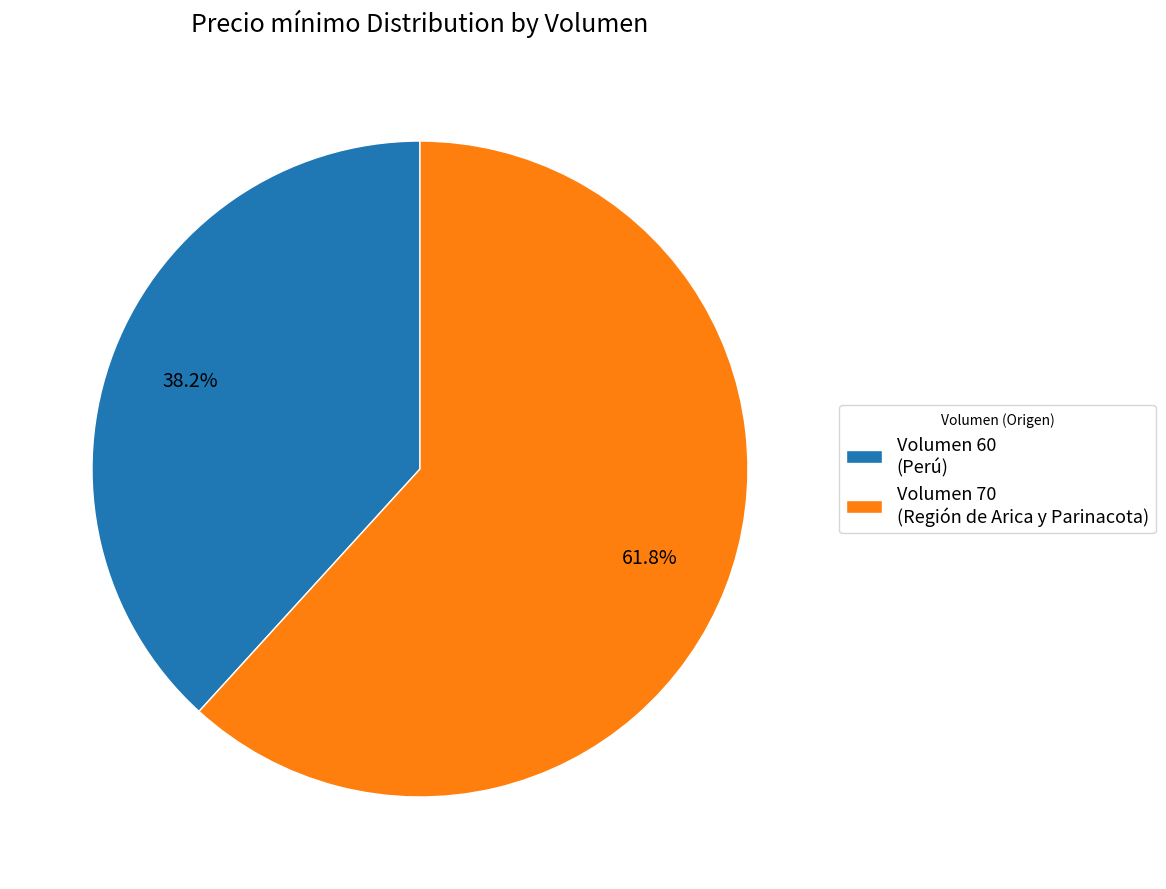

To the nearest percent, what is the average slice percentage?

50%